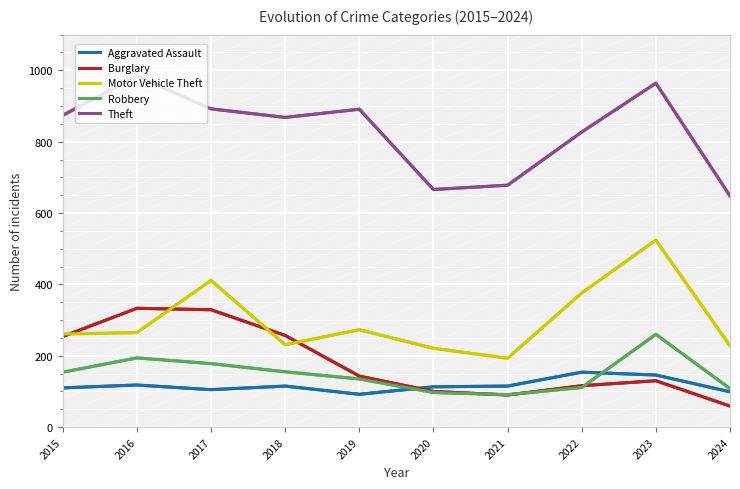

Which series has the largest total across all categories?

Theft